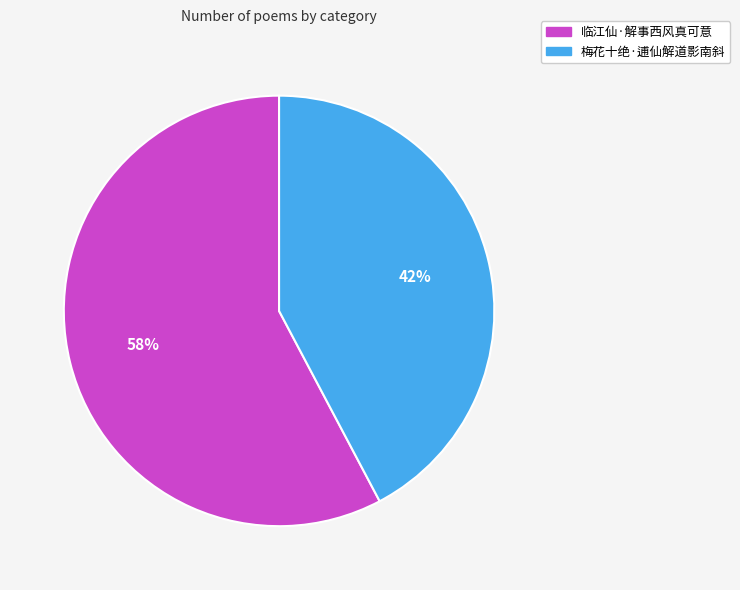

To the nearest percent, what is the combined percentage of 梅花十绝·逋仙解道影南斜 and 临江仙·解事西风真可意?

100%